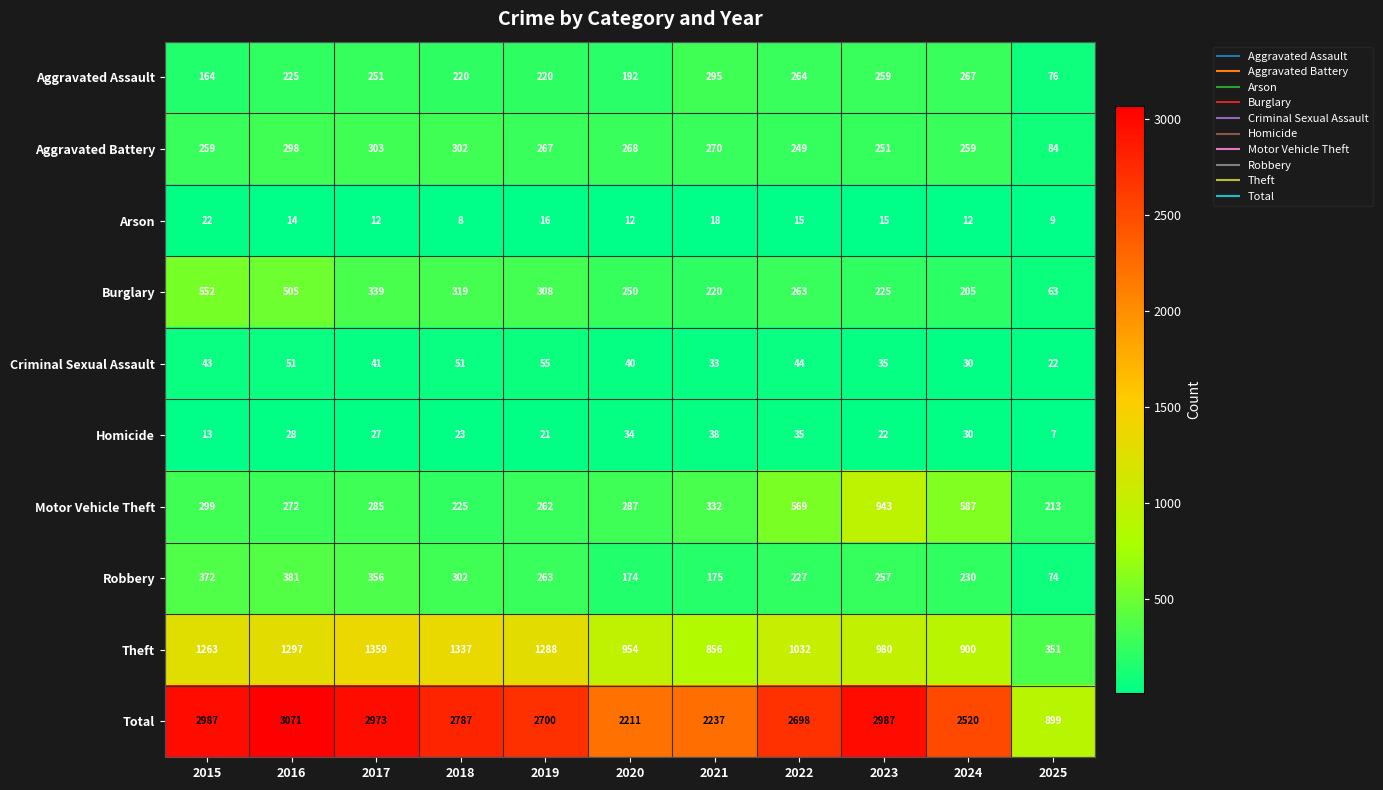

Which category has the highest value across all series?

2016